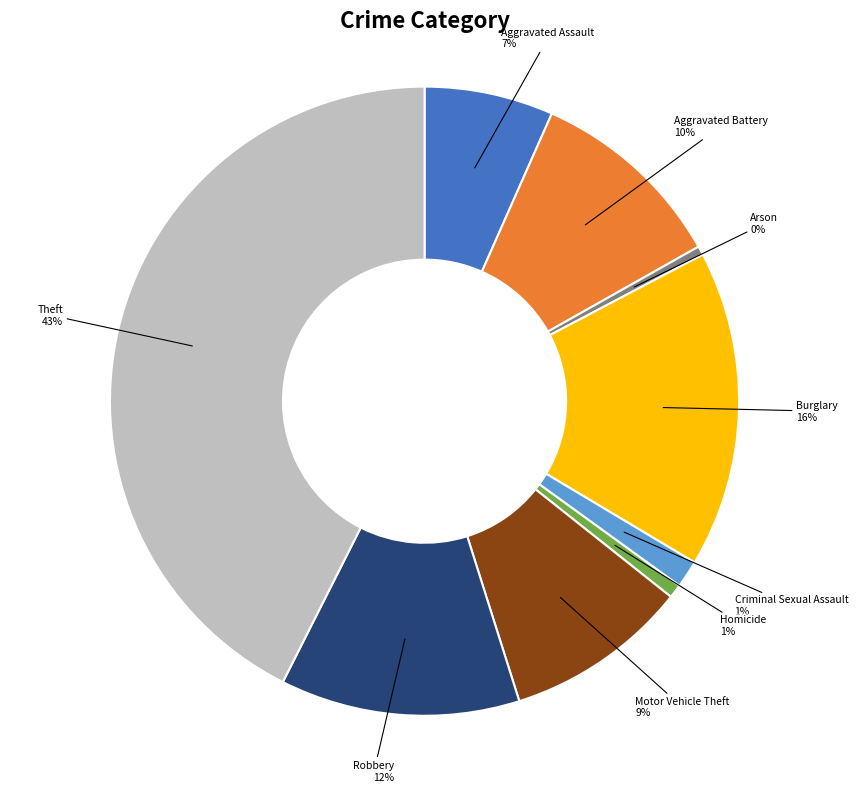

Is it true that Burglary is 26% of the pie?

False